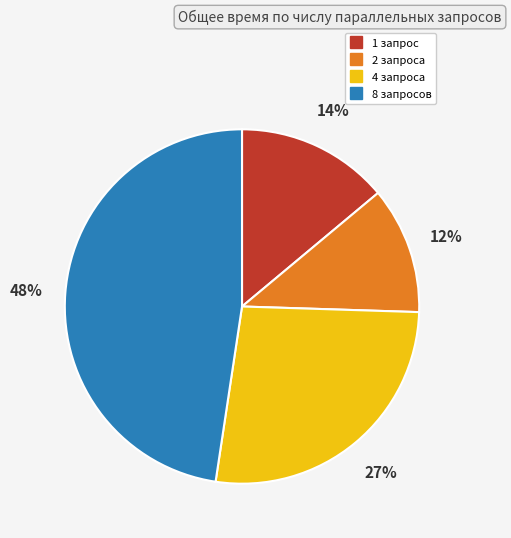

Combined, do 8 and 2 account for over 50%?

Yes